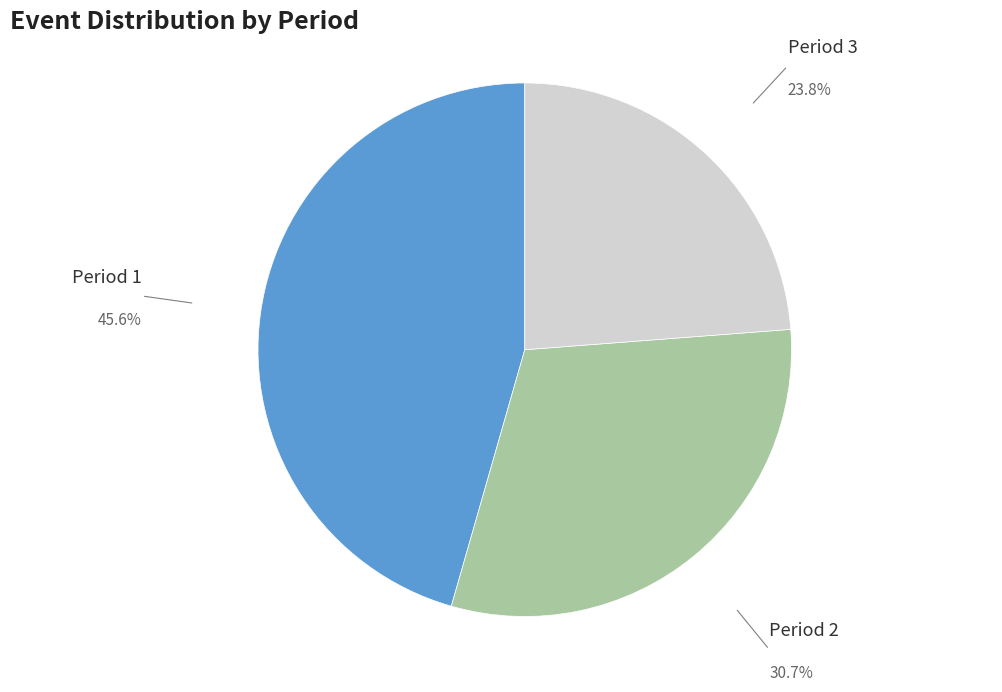

Rank the categories by value from lowest to highest.

Period 3, Period 2, Period 1